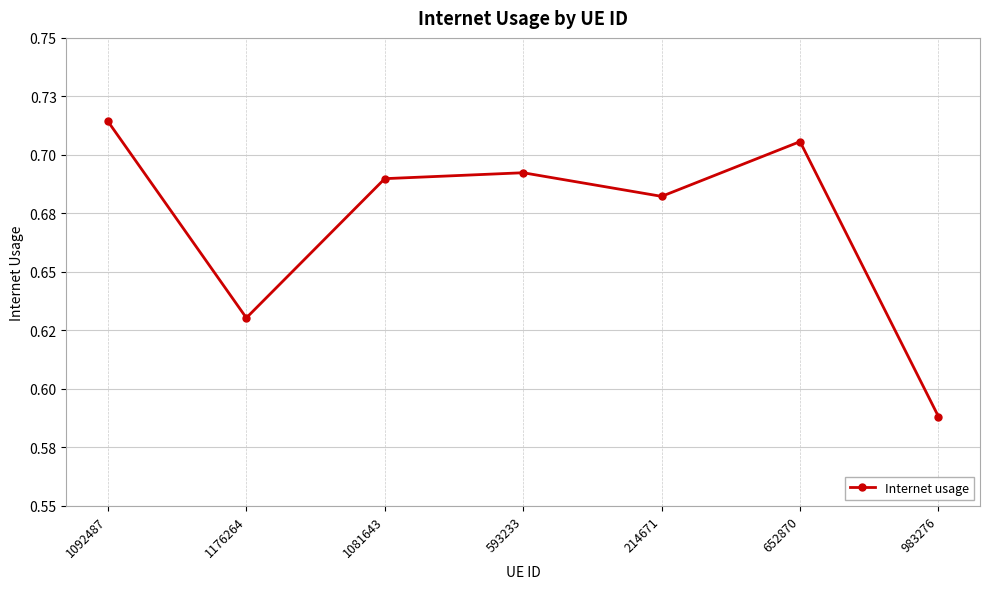

Which category has the highest value across all series?

1092487